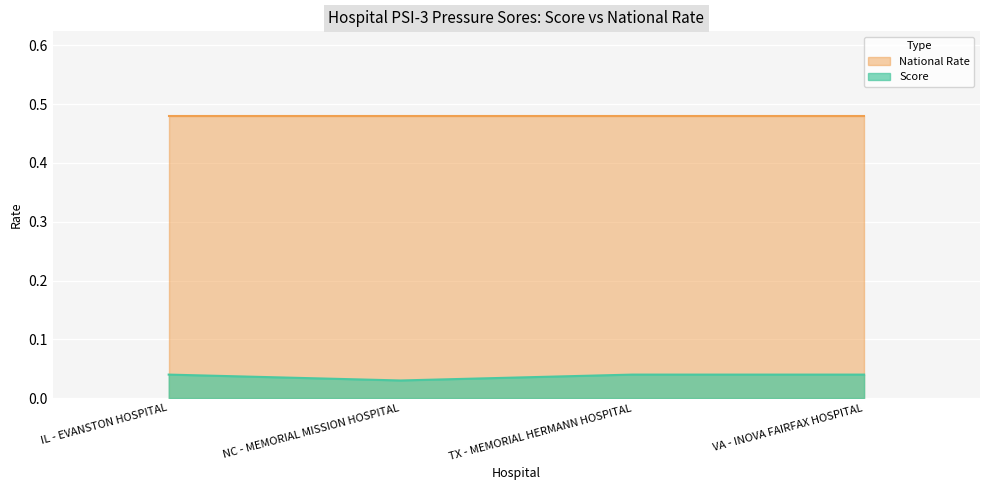

At which category does the chart reach its peak across all series?

IL - EVANSTON HOSPITAL